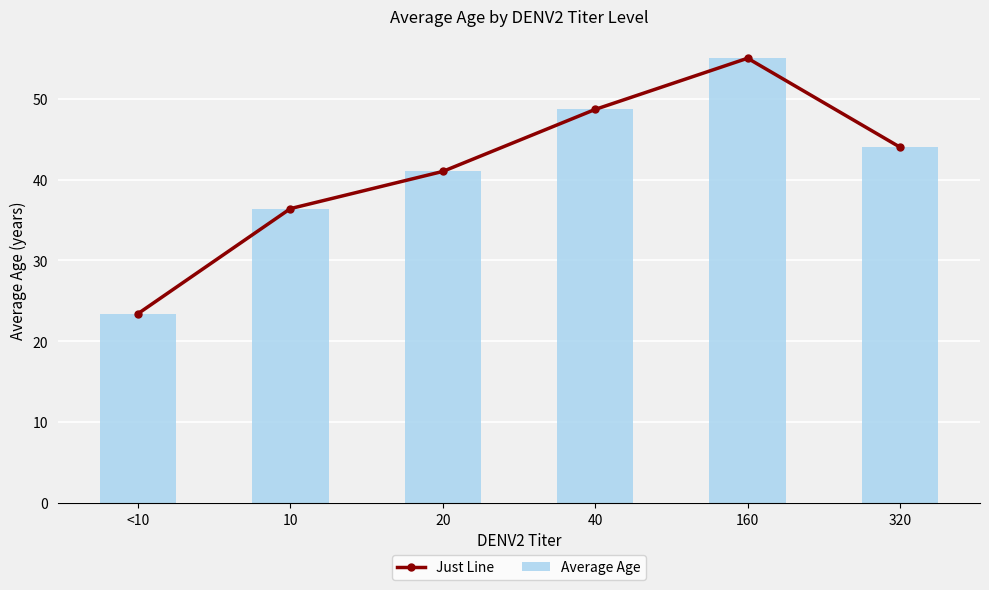

Reading left to right, what are all the values shown in this chart?

Just Line: 23.4	36.4	41.0	48.7	55.0	44.0
Average Age: 23.4	36.4	41.0	48.7	55.0	44.0